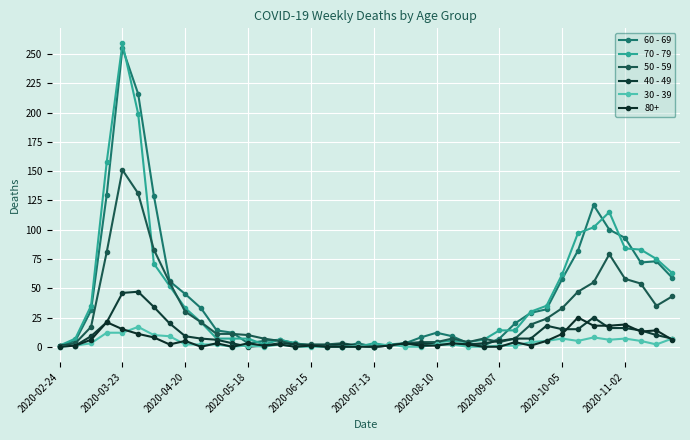

How many categories are shown in the chart?

40